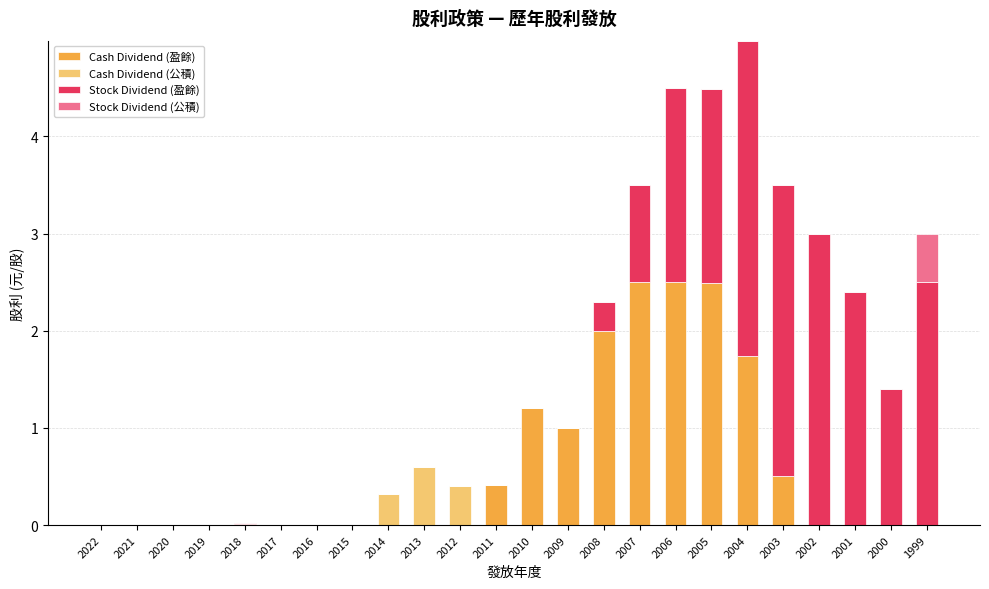

What is the sum of the Cash Dividend (盈餘) values at 2015 and 2008?

2.0